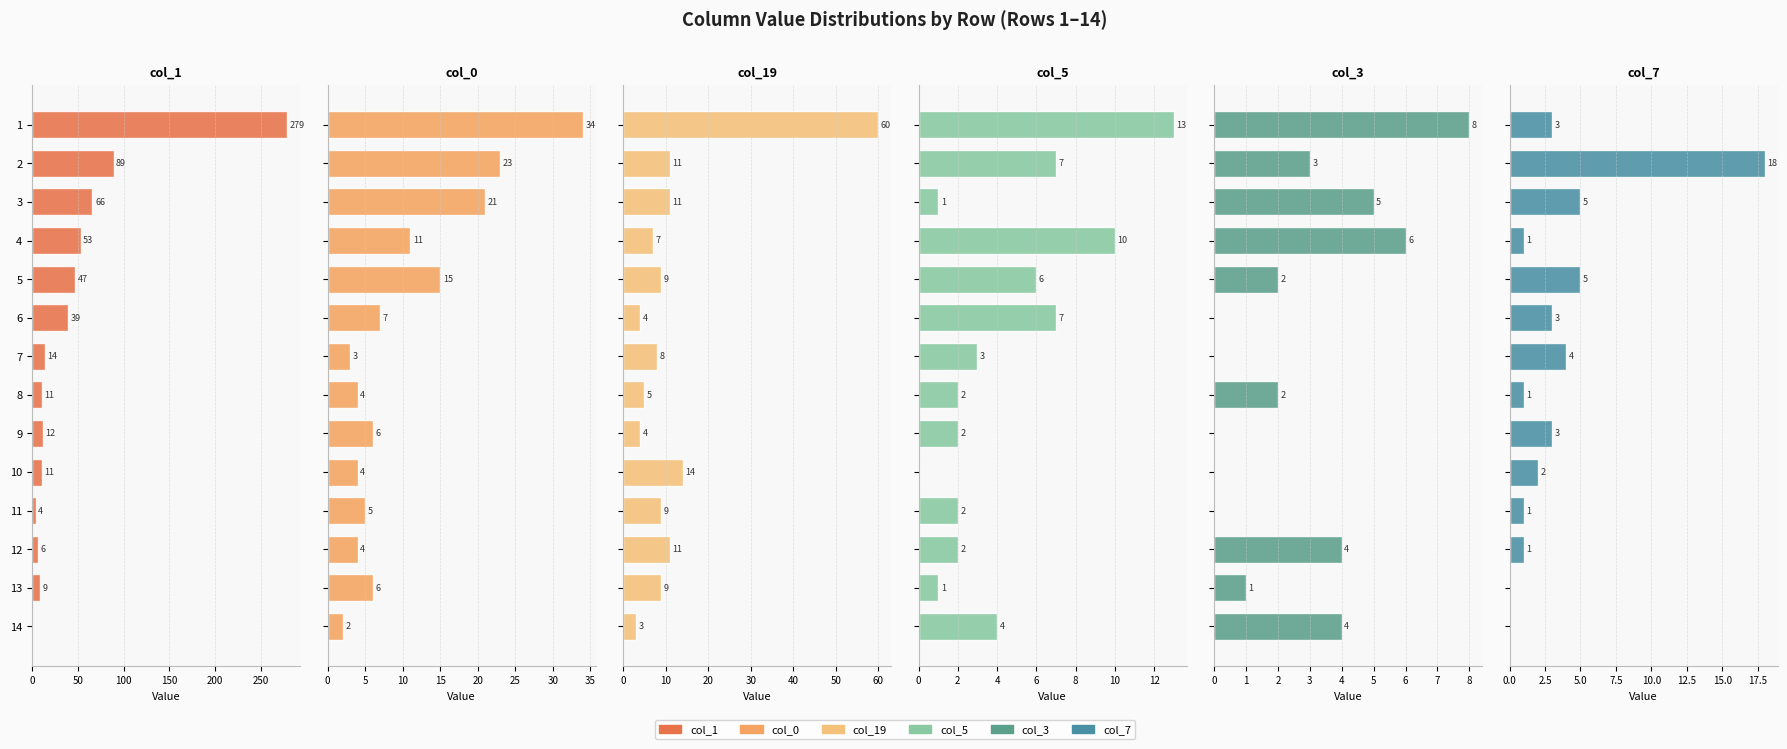

What are all the series names shown in the legend?

col_1, col_0, col_19, col_5, col_3, col_7